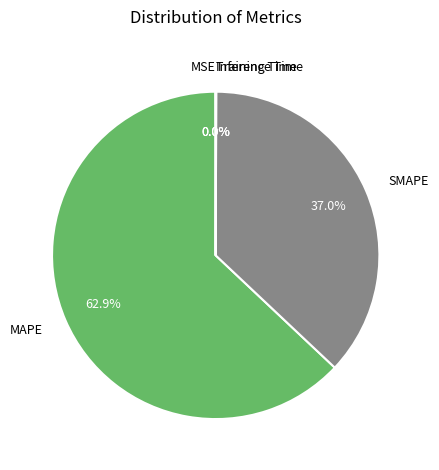

Approximately how many times larger is the value at MAPE compared to SMAPE?

1.7